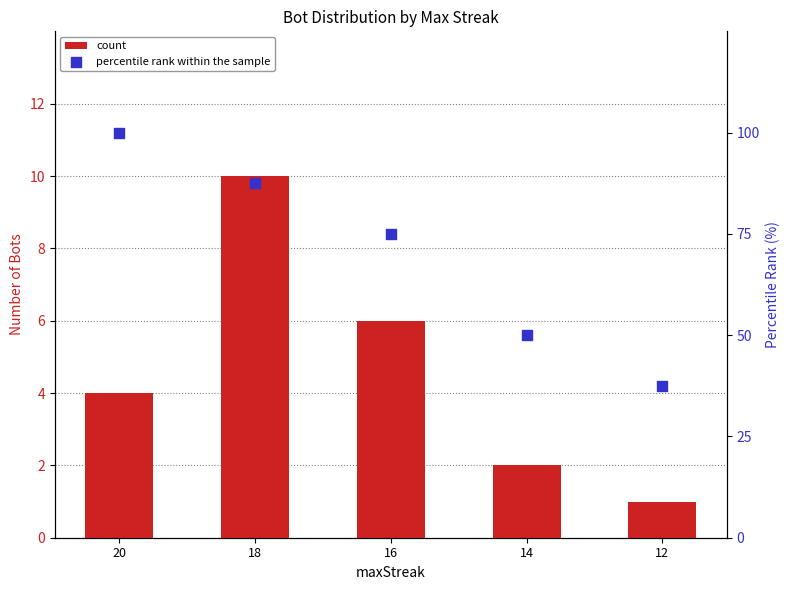

Which series contains the highest Y value?

percentile rank within the sample